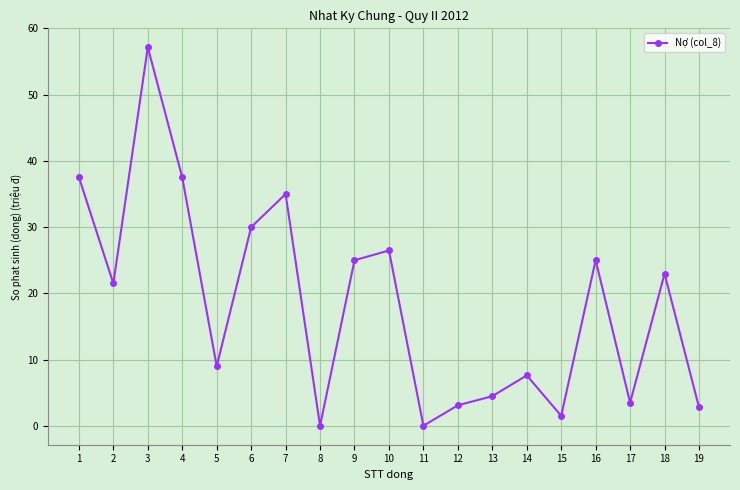

The value at 15 is 1.5. True or false?

True